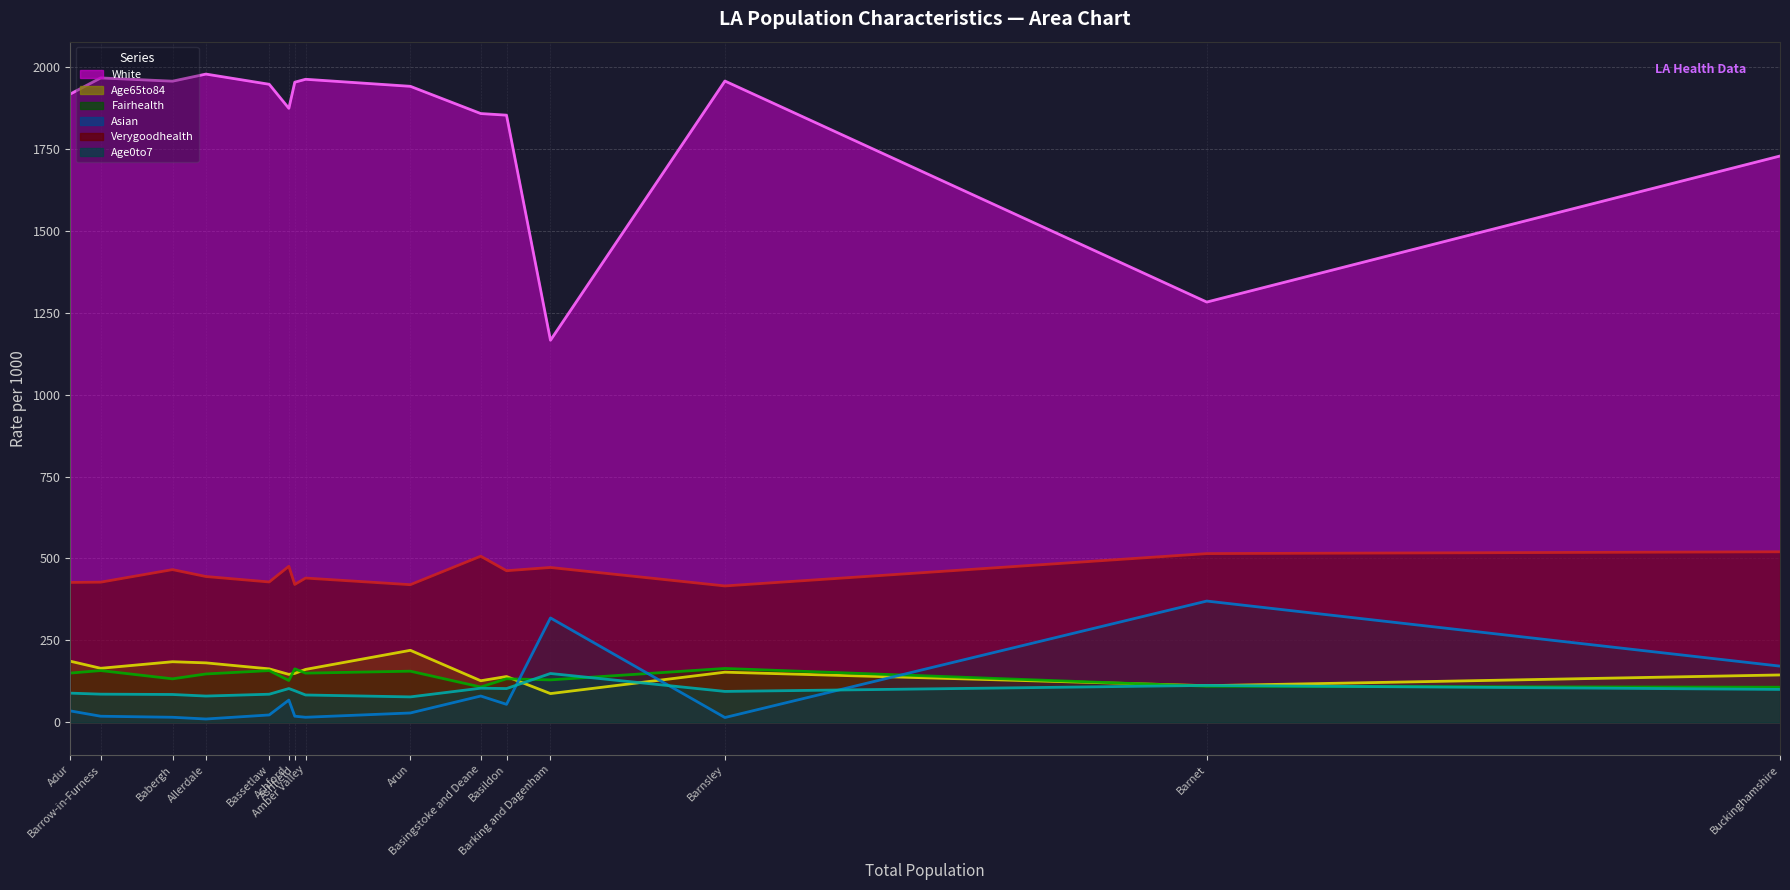

Reading left to right, what are all the values shown in this chart?

White line: 1917.7	1966.8	1956.8	1978.5	1947.3	1873.9	1953.7	1962.6	1941.1	1858.0	1853.1	1166.0	1957.3	1282.6	1728.4
Age65to84 line: 186.3	164.7	184.7	181.3	162.9	146.1	149.1	161.3	219.6	126.7	139.6	87.5	152.8	111.6	144.3
Fairhealth line: 150.1	157.7	132.5	147.4	157.7	127.4	163.1	149.9	155.8	107.5	132.6	129.3	164.2	109.9	106.8
Asian line: 34.6	18.3	15.2	9.9	22.2	67.7	18.4	15.2	28.3	80.0	54.6	318.4	14.4	369.9	171.3
Verygoodhealth line: 426.7	427.6	465.9	444.8	428.2	475.8	420.5	440.1	419.8	506.8	462.5	472.4	416.0	514.8	520.3
Age0to7 line: 88.8	85.7	84.7	79.9	85.5	102.8	96.1	83.2	77.4	103.9	102.8	148.8	94.1	112.4	100.2